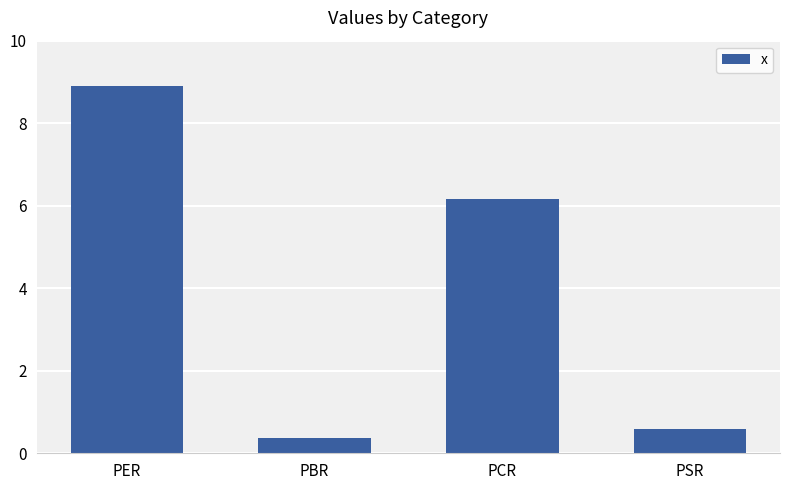

Reading left to right, what are all the values shown in this chart?

8.9	0.4	6.2	0.6